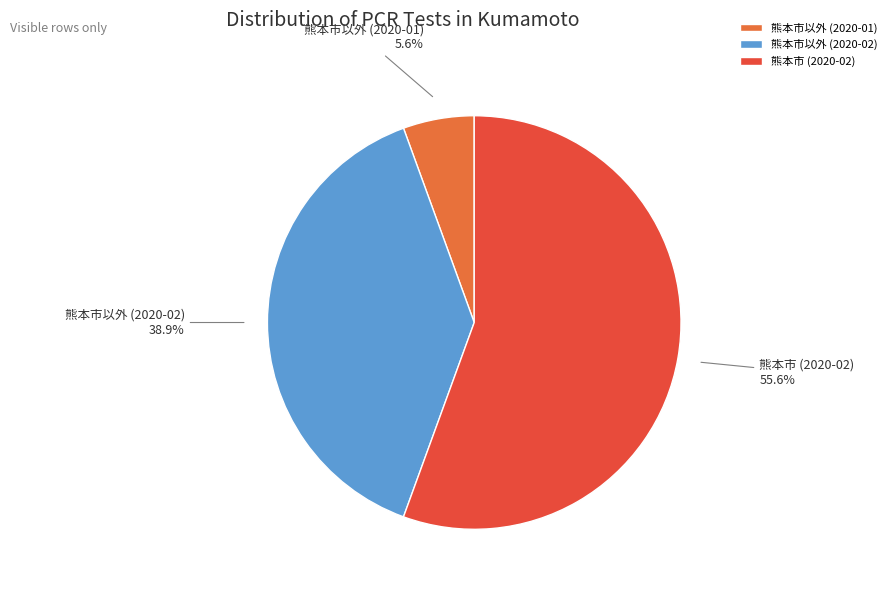

To the nearest percent, what is the difference between the largest and smallest slice percentages?

50%